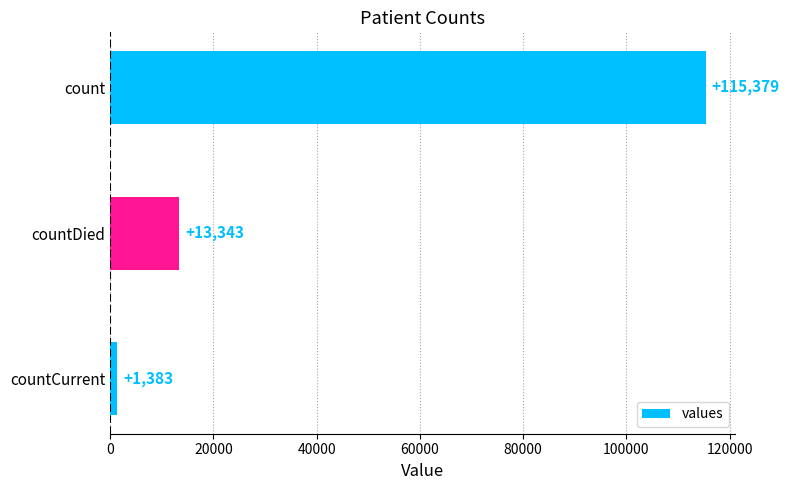

Is it true that the value at count is 115379?

True